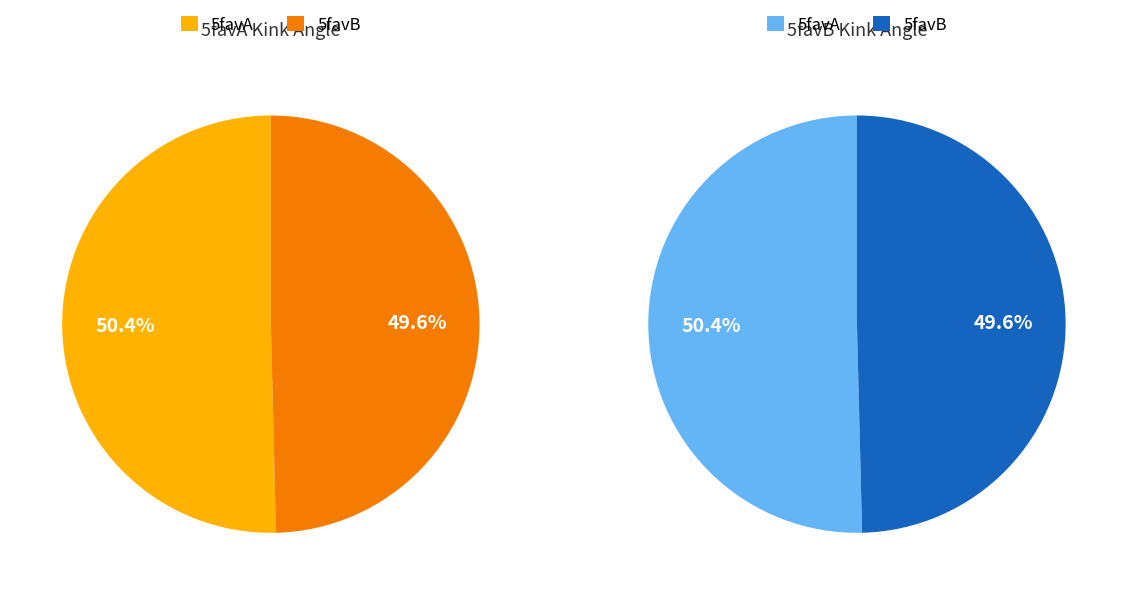

To the nearest percent, what is the difference between the 5favB and 5favA slice percentages?

1%